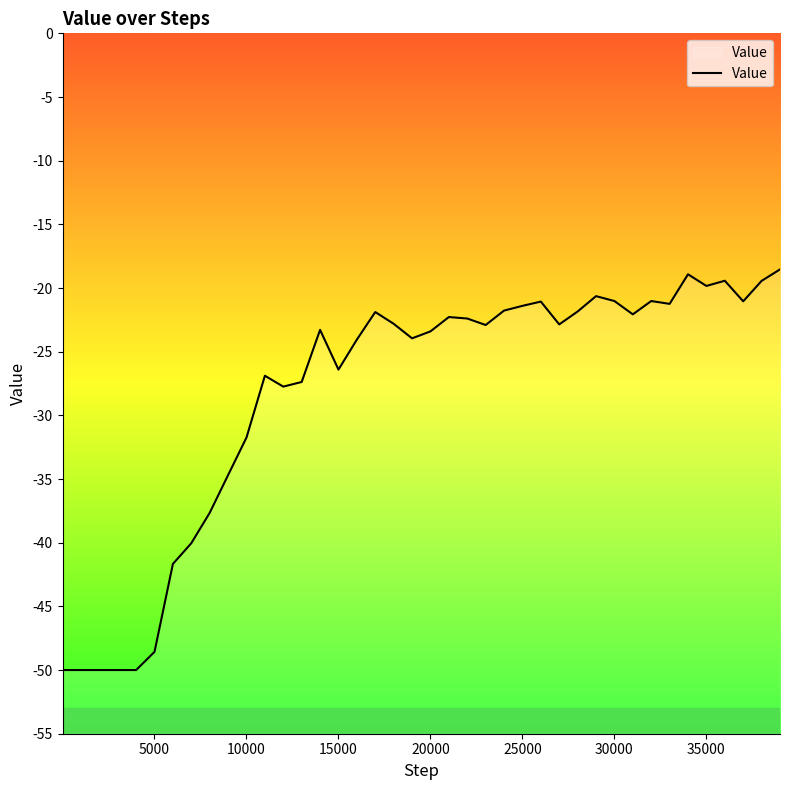

How many lines are shown in the chart?

1